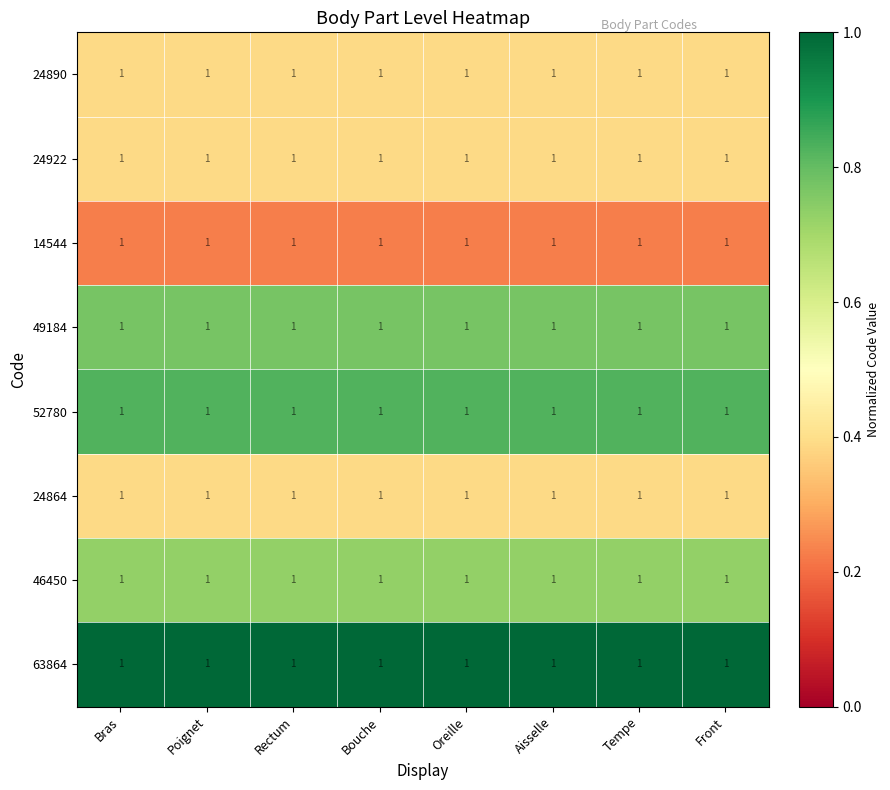

Reading left to right, transcribe all the data shown in this chart.

24890: Bras=1.0	Poignet=1.0	Rectum=1.0	Bouche=1.0	Oreille=1.0	Aisselle=1.0	Tempe=1.0	Front=1.0
24922: Bras=1.0	Poignet=1.0	Rectum=1.0	Bouche=1.0	Oreille=1.0	Aisselle=1.0	Tempe=1.0	Front=1.0
14544: Bras=1.0	Poignet=1.0	Rectum=1.0	Bouche=1.0	Oreille=1.0	Aisselle=1.0	Tempe=1.0	Front=1.0
49184: Bras=1.0	Poignet=1.0	Rectum=1.0	Bouche=1.0	Oreille=1.0	Aisselle=1.0	Tempe=1.0	Front=1.0
52780: Bras=1.0	Poignet=1.0	Rectum=1.0	Bouche=1.0	Oreille=1.0	Aisselle=1.0	Tempe=1.0	Front=1.0
24864: Bras=1.0	Poignet=1.0	Rectum=1.0	Bouche=1.0	Oreille=1.0	Aisselle=1.0	Tempe=1.0	Front=1.0
46450: Bras=1.0	Poignet=1.0	Rectum=1.0	Bouche=1.0	Oreille=1.0	Aisselle=1.0	Tempe=1.0	Front=1.0
63864: Bras=1.0	Poignet=1.0	Rectum=1.0	Bouche=1.0	Oreille=1.0	Aisselle=1.0	Tempe=1.0	Front=1.0